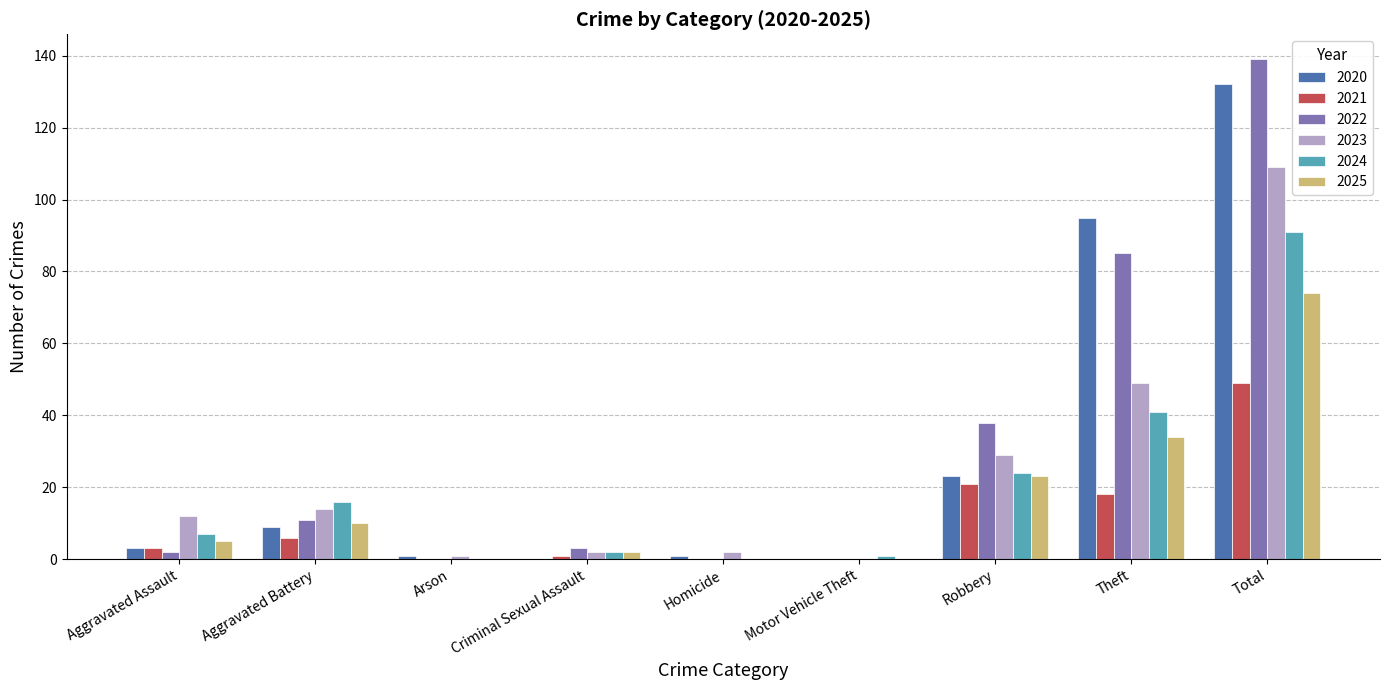

Is it true that 2024 equals 55 at Homicide?

False